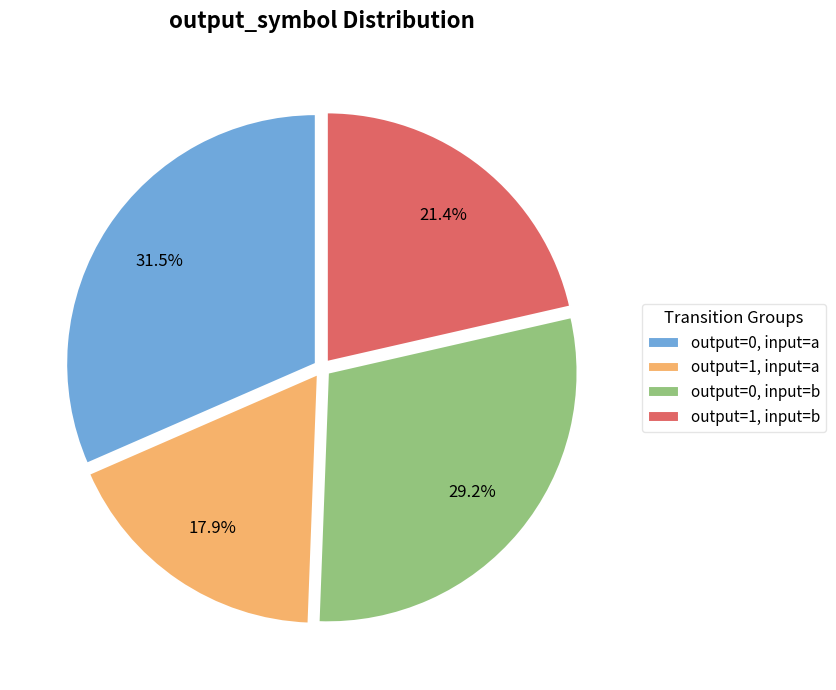

How much of the chart is everything except output=1, input=b?

78.6%